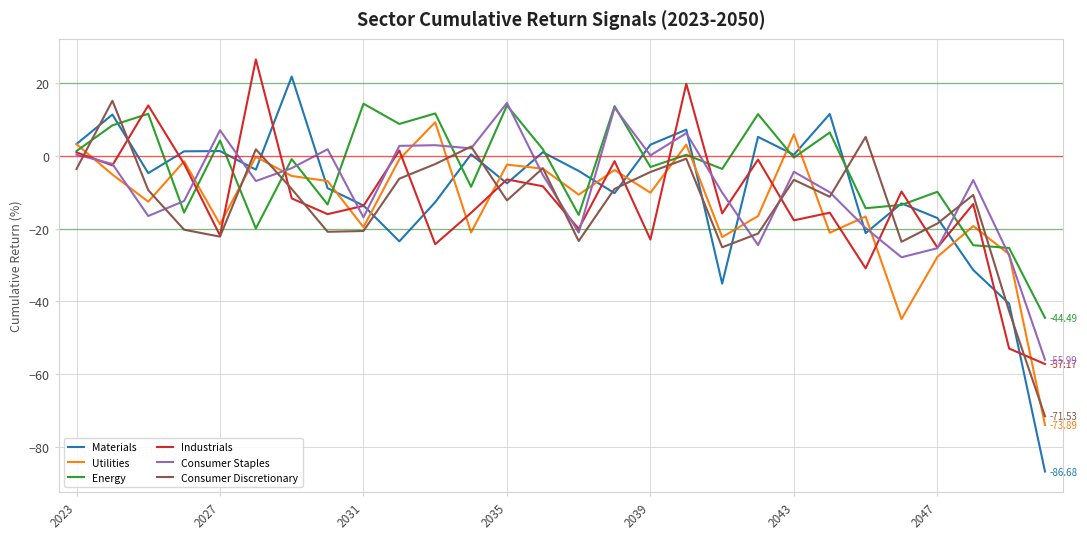

True or false: Utilities and Energy intersect in this chart.

True